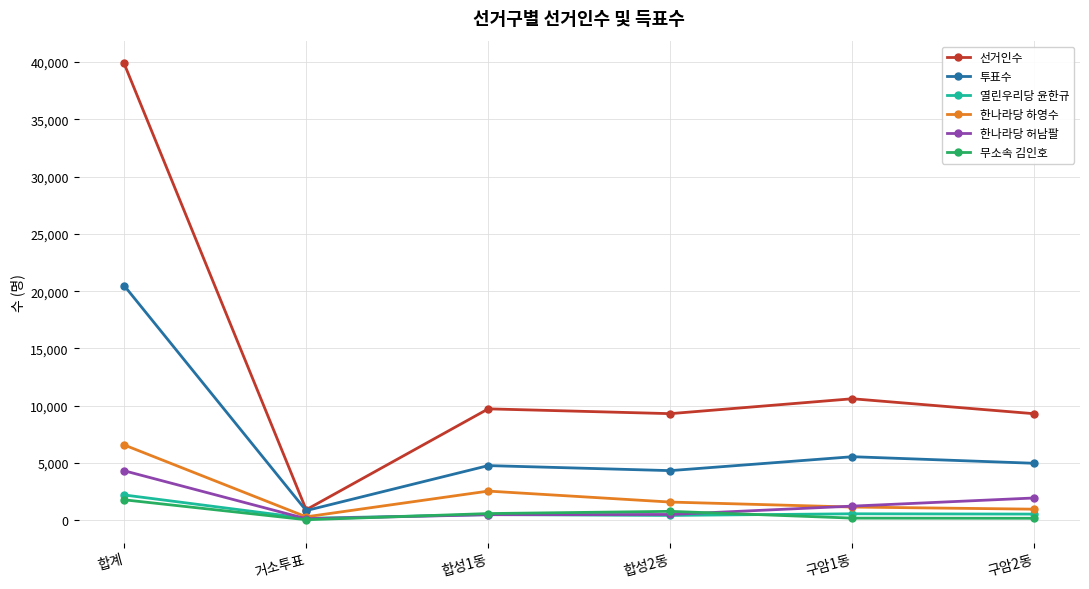

True or false: 무소속 김인호 has a value of 1791 at 합계.

True